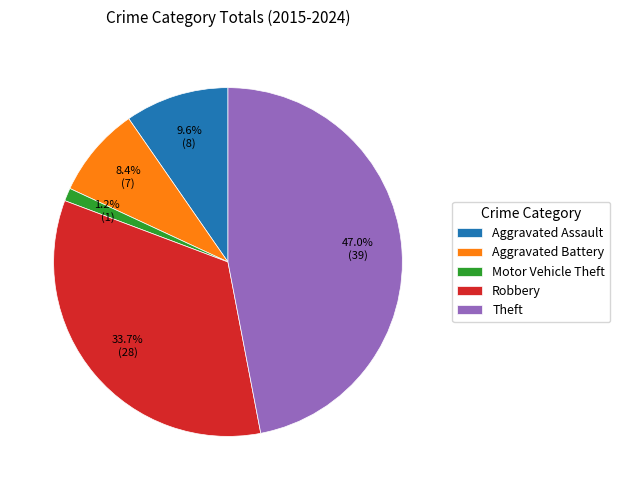

To the nearest percent, what percentage of the pie is Motor Vehicle Theft?

1%